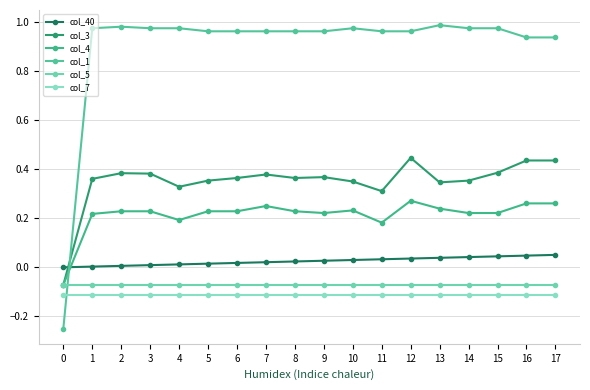

Count the number of data series in this chart.

6